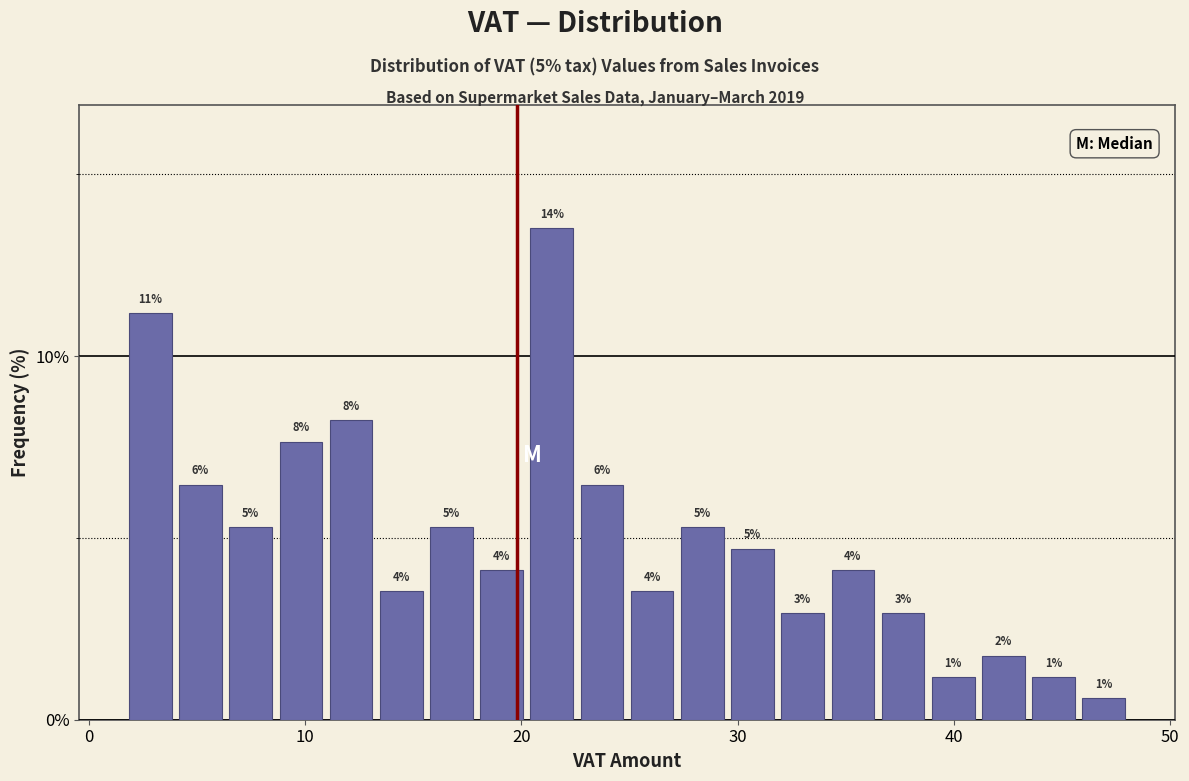

Read against the x-axis, roughly where is the centre of the tallest bar?

21